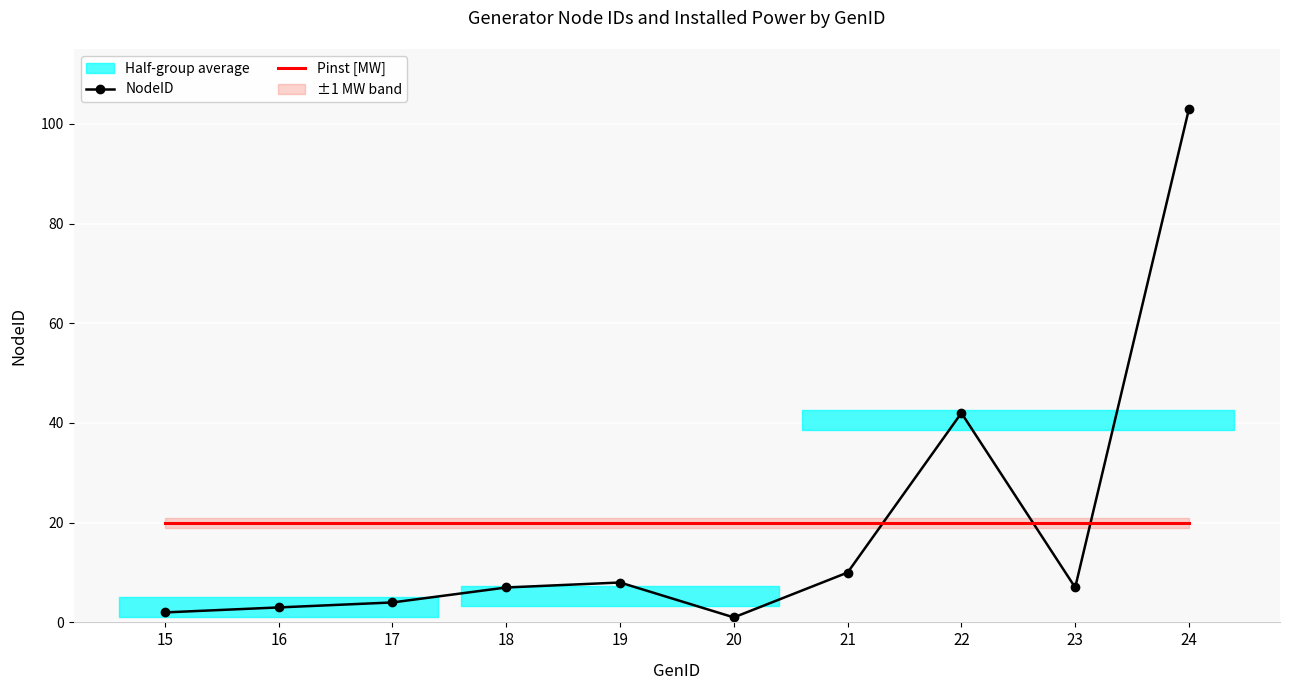

Is it true that Pinst [MW] equals 11 at 19?

False